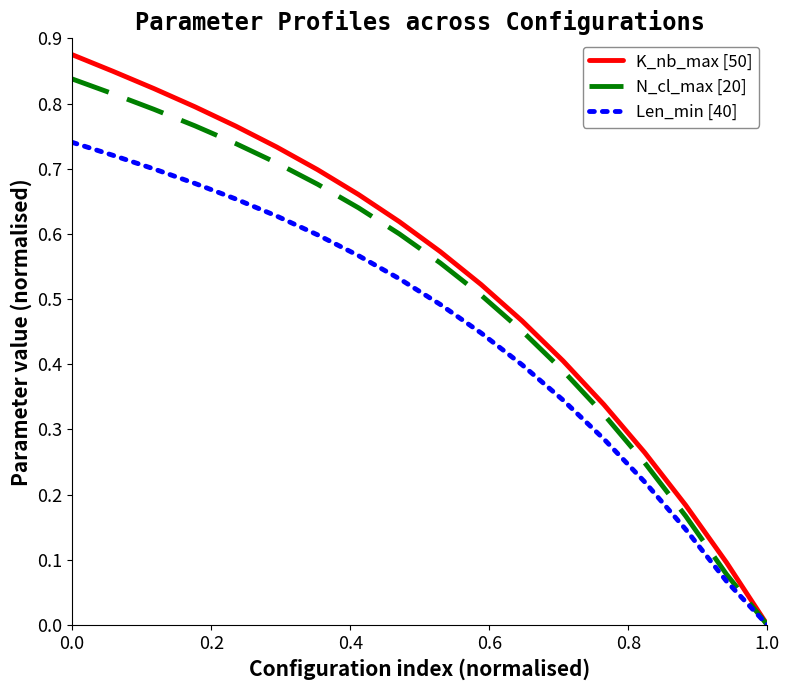

List the series in order of their peak value, lowest first.

Len_min [40], N_cl_max [20], K_nb_max [50]